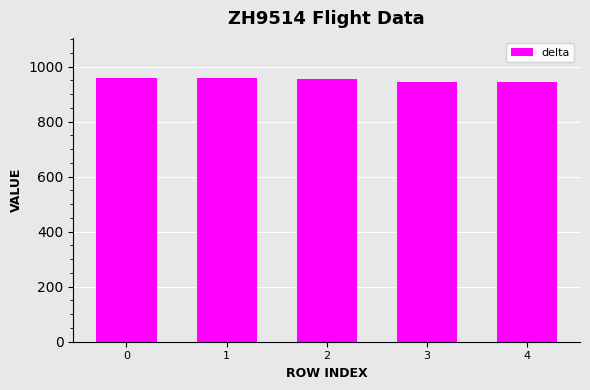

What is the ratio of the value at 4 to the value at 0?

1.0